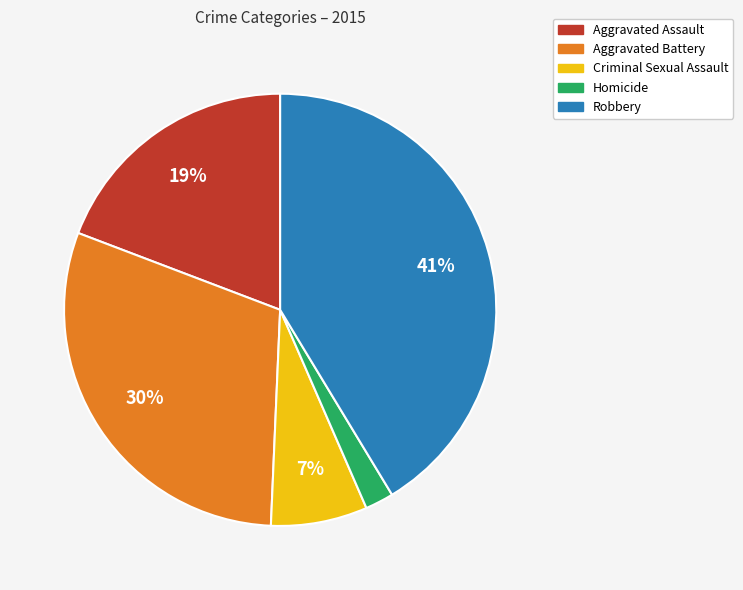

Count the number of slices in the pie.

5